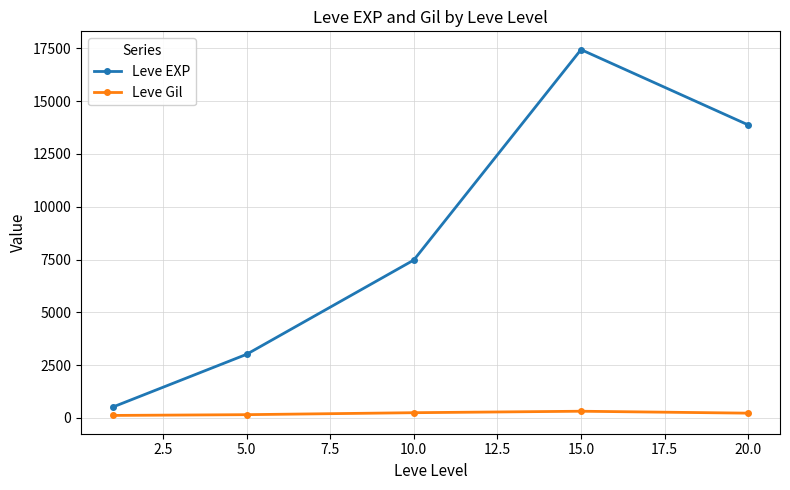

What is the sum of all Leve Gil values?

1037.7